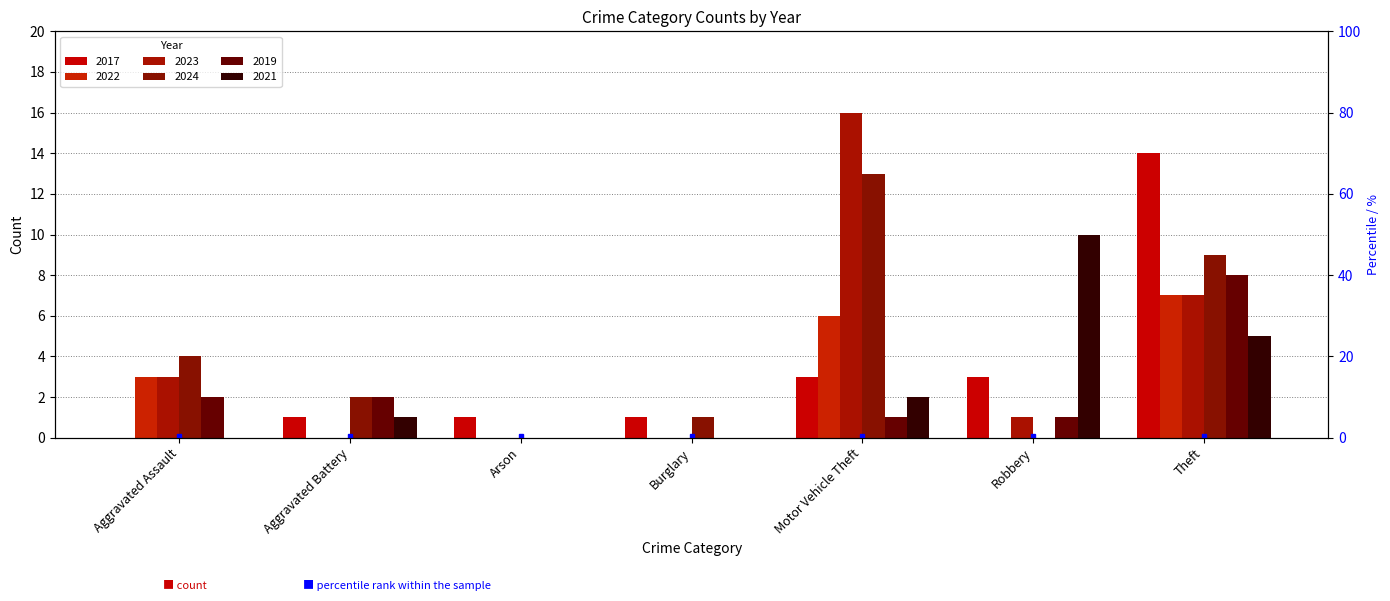

At Aggravated Battery, list the series in order from largest to smallest.

2024, 2019, 2017, 2021, 2022, 2023